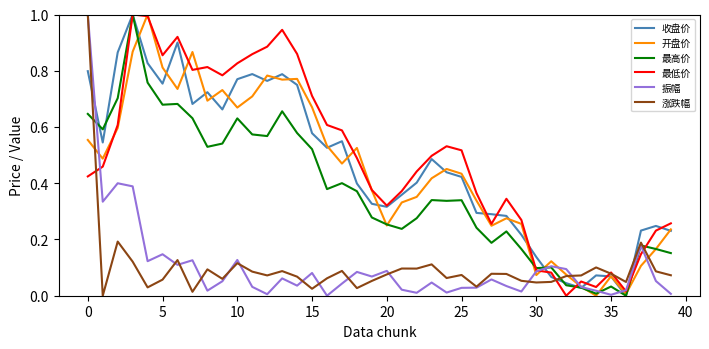

How many times do 最高价 and 涨跌幅 cross each other?

3